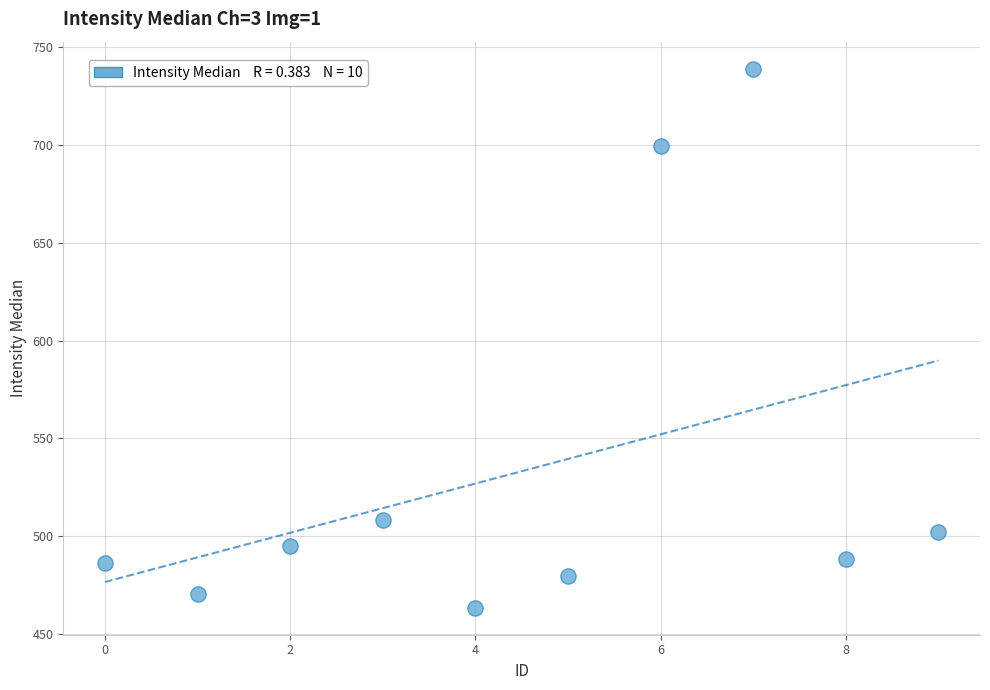

What is the range of Y values (max minus min)?

275.5